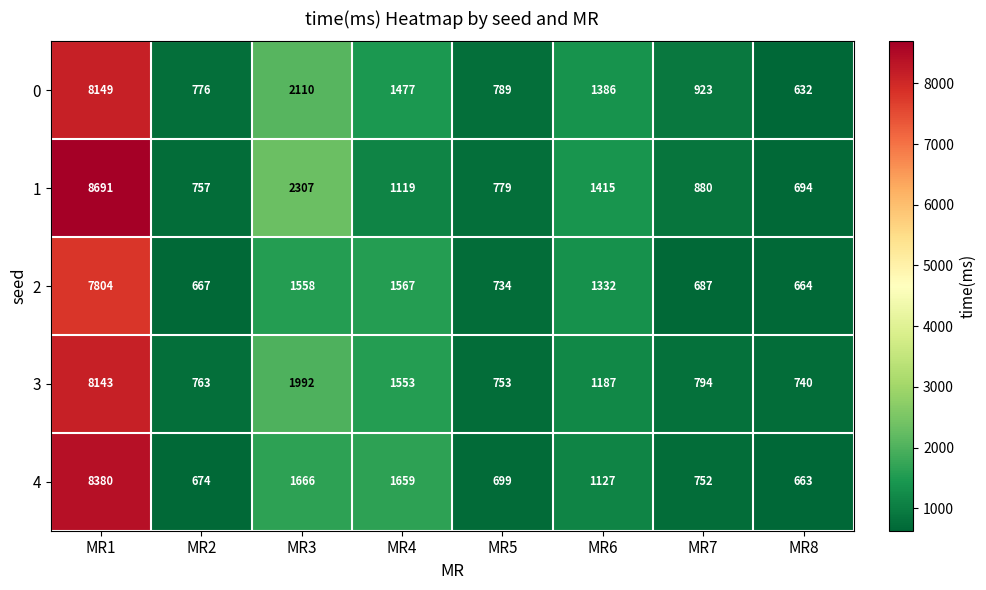

True or false: 1 has a value of 1119 at MR4.

True